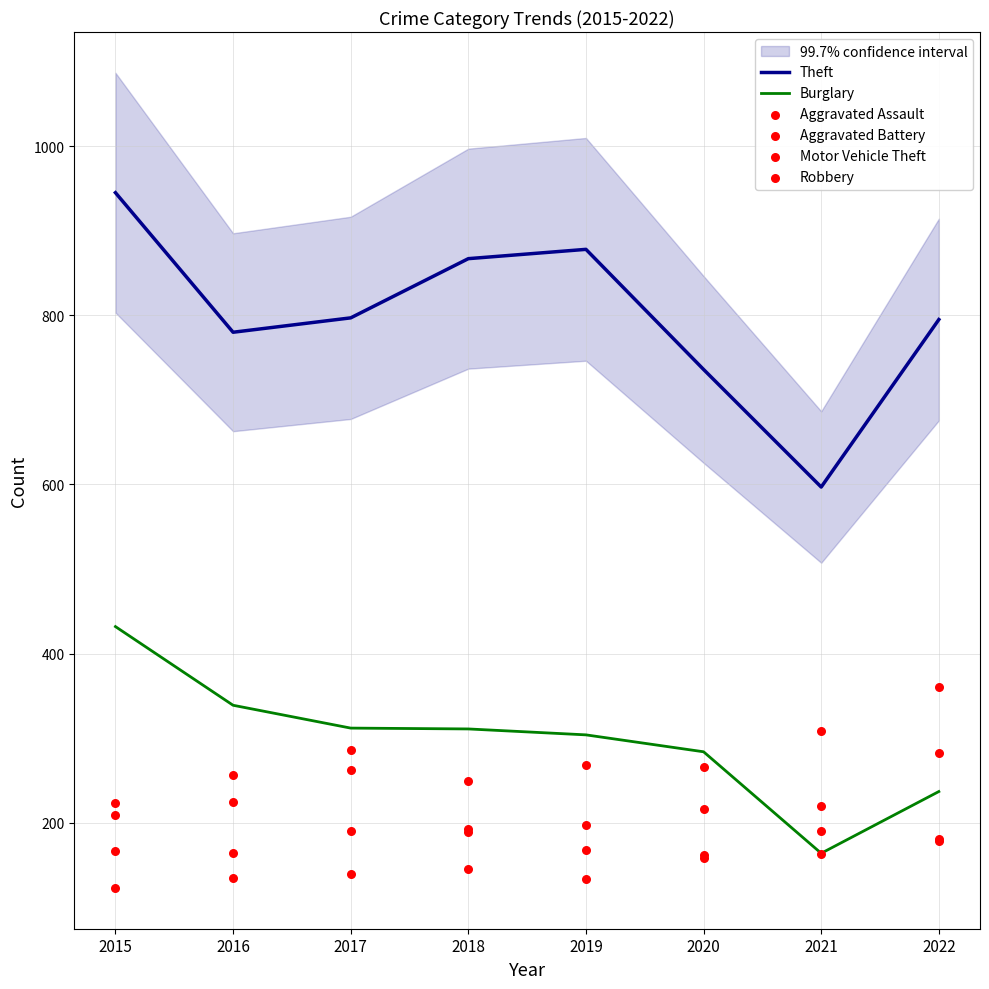

At which category is the sum across all series the highest?

2015